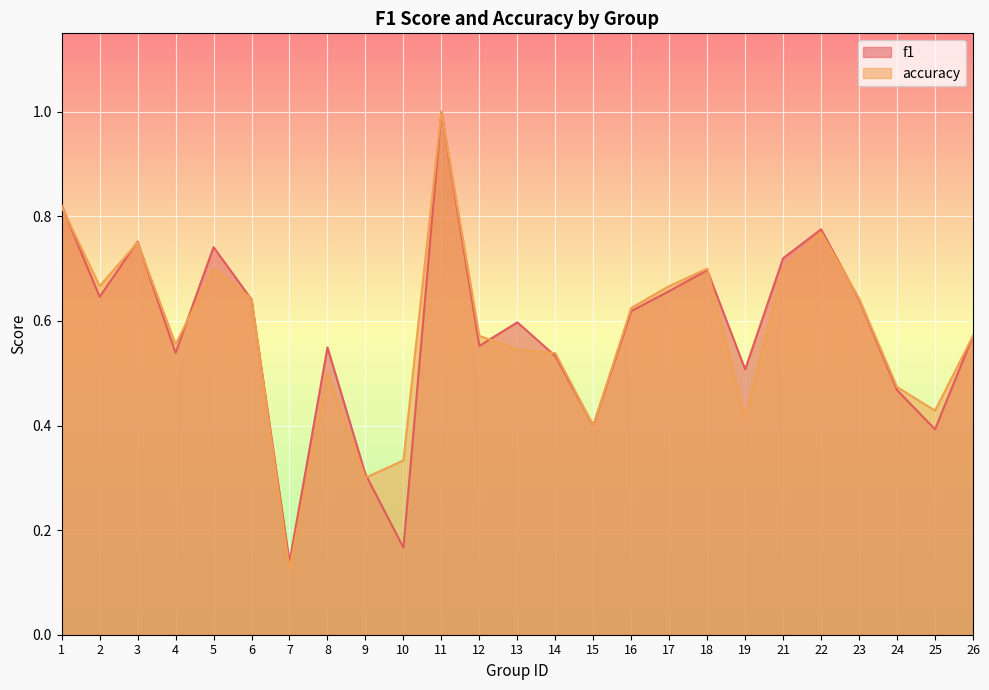

How many intersections are there between accuracy and f1?

11